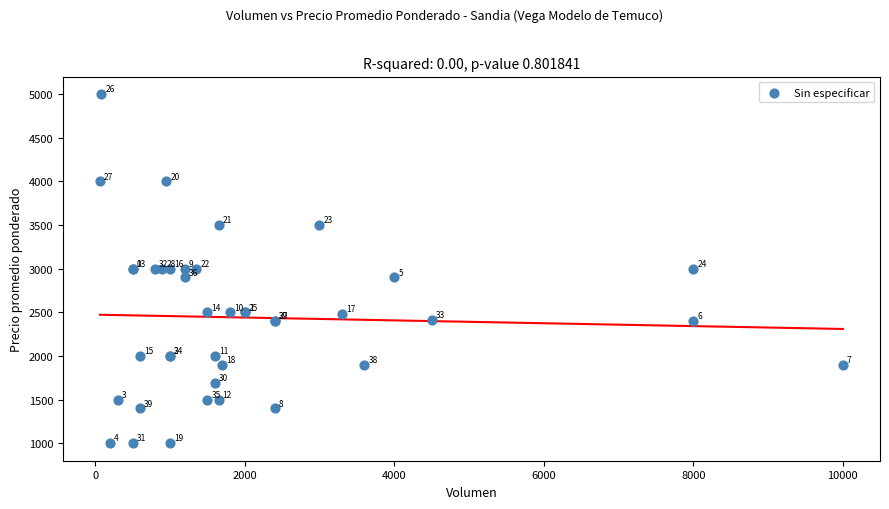

What Y value in the scatter plot is closest to 3000?

3000